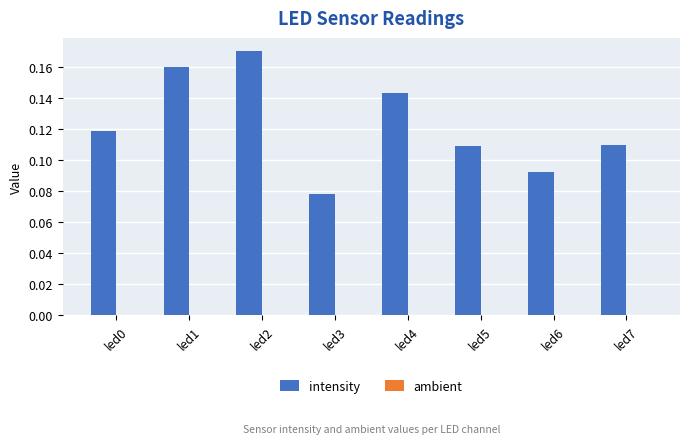

The value of intensity at led7 is 0.2. True or false?

False